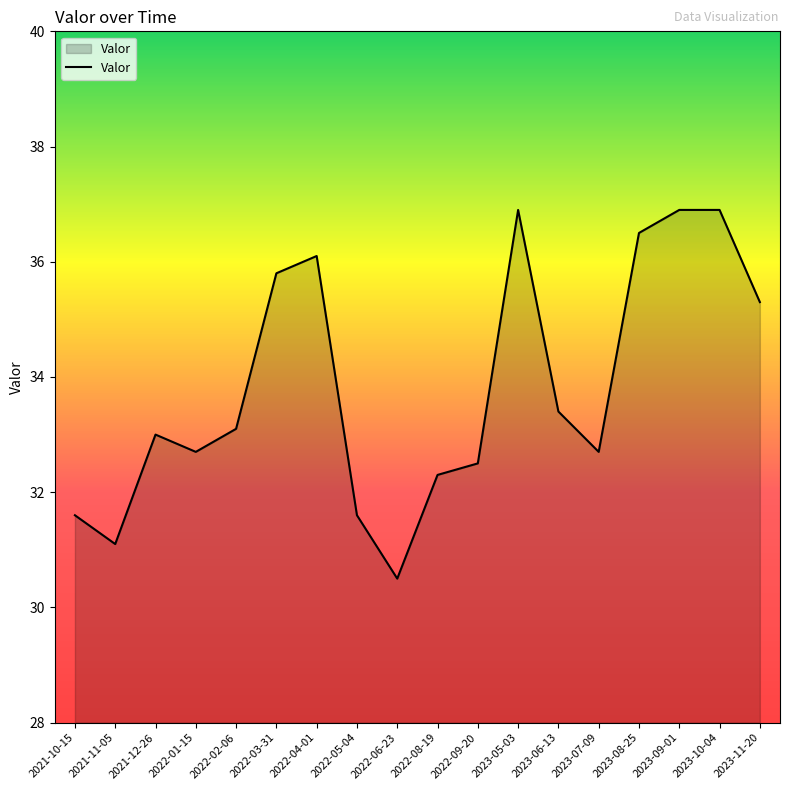

What is the minimum value shown in the chart?

30.5